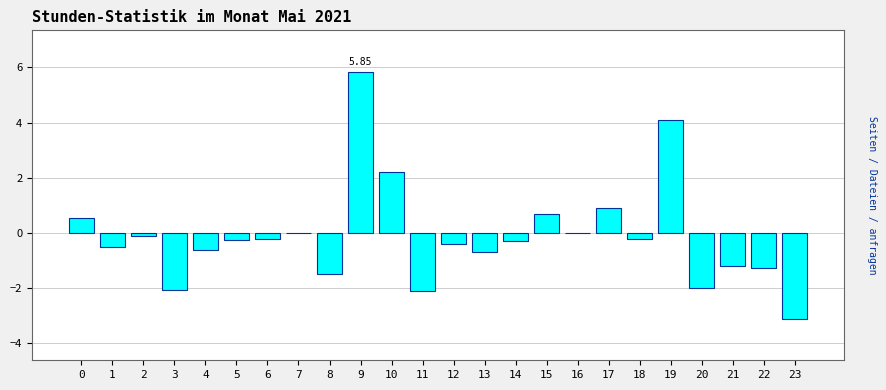

What is the change in value from 3 to 5?

+1.8